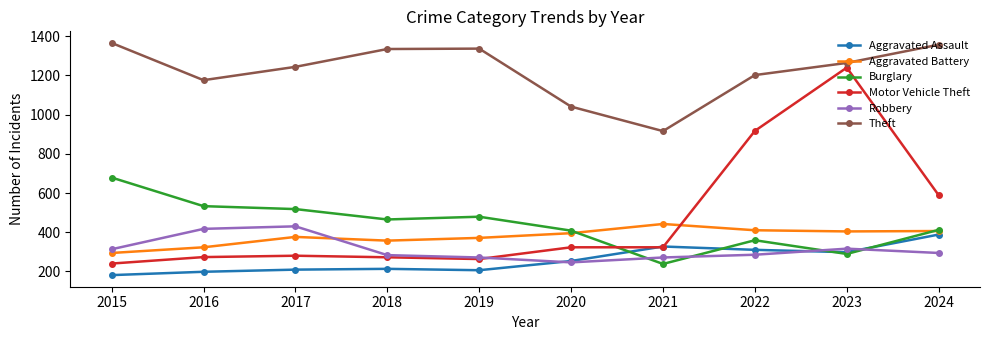

Which series has the largest range (max minus min)?

Motor Vehicle Theft